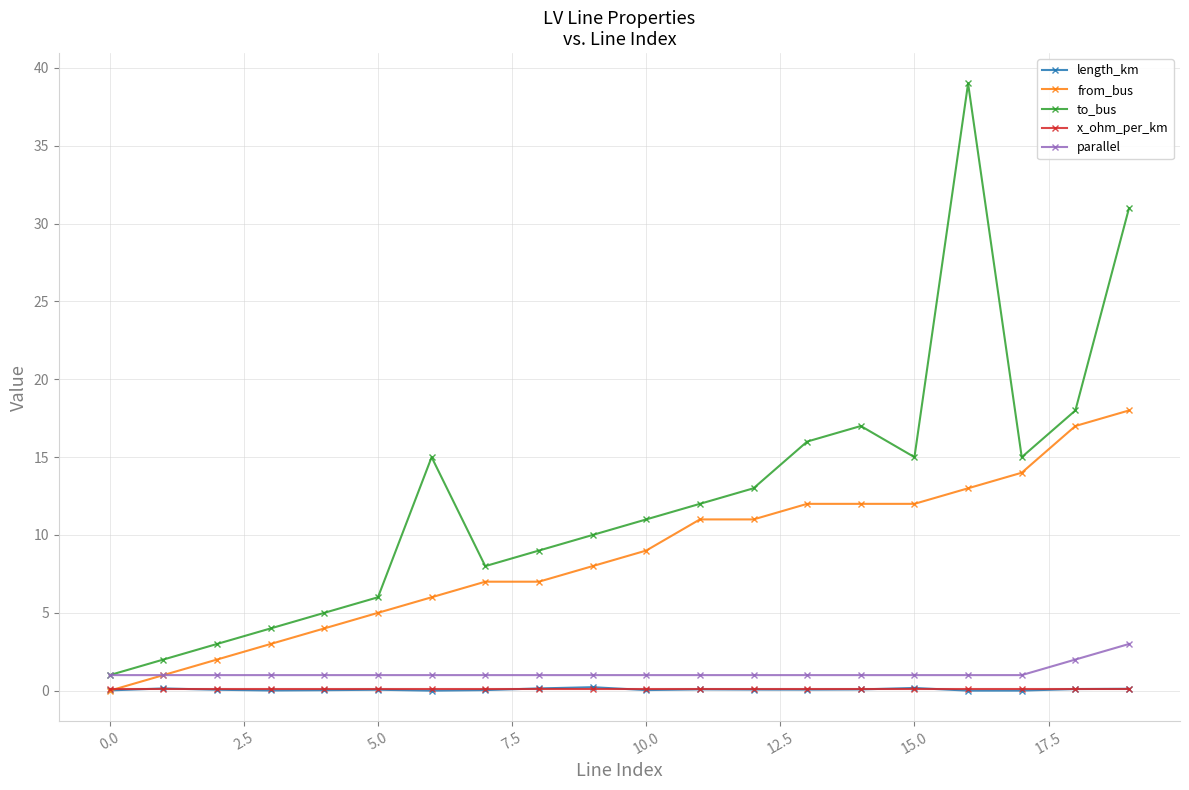

How many lines are shown in the chart?

5